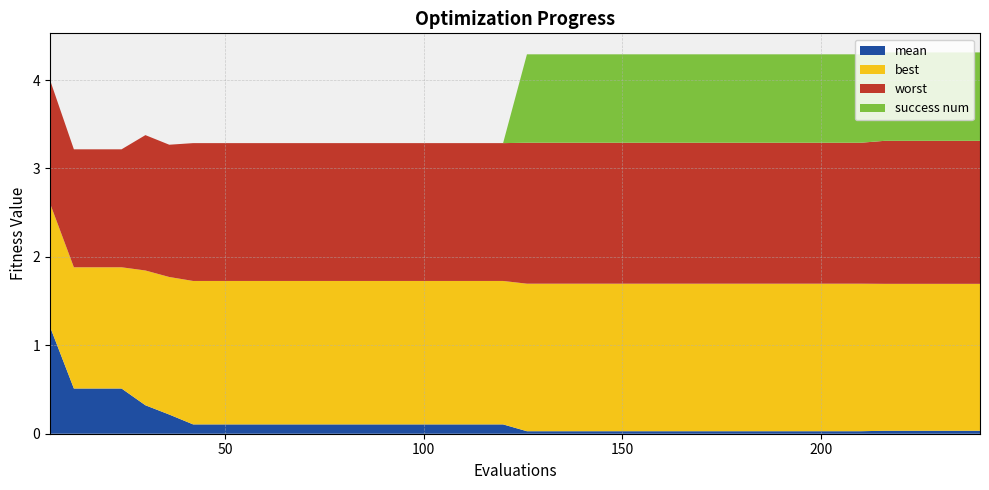

Reading left to right, extract all data points from this chart.

best: 2.6	1.9	1.9	1.9	1.8	1.8	1.7	1.7	1.7	1.7	1.7	1.7	1.7	1.7	1.7	1.7	1.7	1.7	1.7	1.7	1.7	1.7	1.7	1.7	1.7	1.7	1.7	1.7	1.7	1.7	1.7	1.7	1.7	1.7	1.7	1.7	1.7	1.7	1.7	1.7
mean: 1.2	0.5	0.5	0.5	0.3	0.2	0.1	0.1	0.1	0.1	0.1	0.1	0.1	0.1	0.1	0.1	0.1	0.1	0.1	0.1	0.0	0.0	0.0	0.0	0.0	0.0	0.0	0.0	0.0	0.0	0.0	0.0	0.0	0.0	0.0	0.0	0.0	0.0	0.0	0.0
worst: 4.0	3.2	3.2	3.2	3.4	3.3	3.3	3.3	3.3	3.3	3.3	3.3	3.3	3.3	3.3	3.3	3.3	3.3	3.3	3.3	3.3	3.3	3.3	3.3	3.3	3.3	3.3	3.3	3.3	3.3	3.3	3.3	3.3	3.3	3.3	3.3	3.3	3.3	3.3	3.3
success num: 0.0	0.0	0.0	0.0	0.0	0.0	0.0	0.0	0.0	0.0	0.0	0.0	0.0	0.0	0.0	0.0	0.0	0.0	0.0	0.0	1.0	1.0	1.0	1.0	1.0	1.0	1.0	1.0	1.0	1.0	1.0	1.0	1.0	1.0	1.0	1.0	1.0	1.0	1.0	1.0